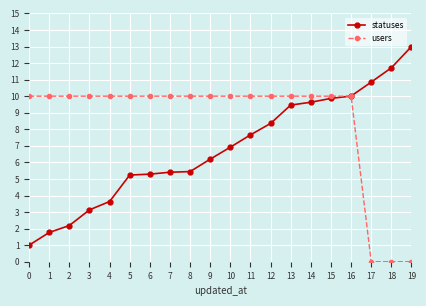

The statuses series shows 11.7 at 10. True or false?

False